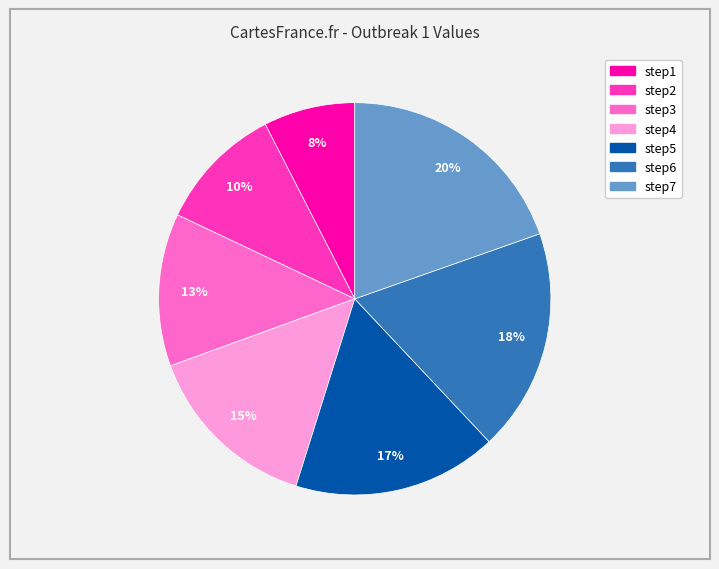

Does step5 account for over 50% of the chart?

No